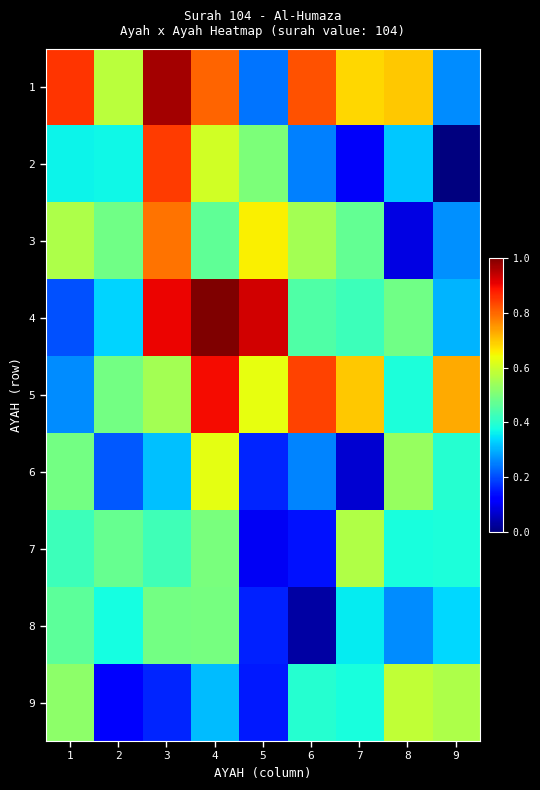

At how many categories does at least one series exceed 0?

9